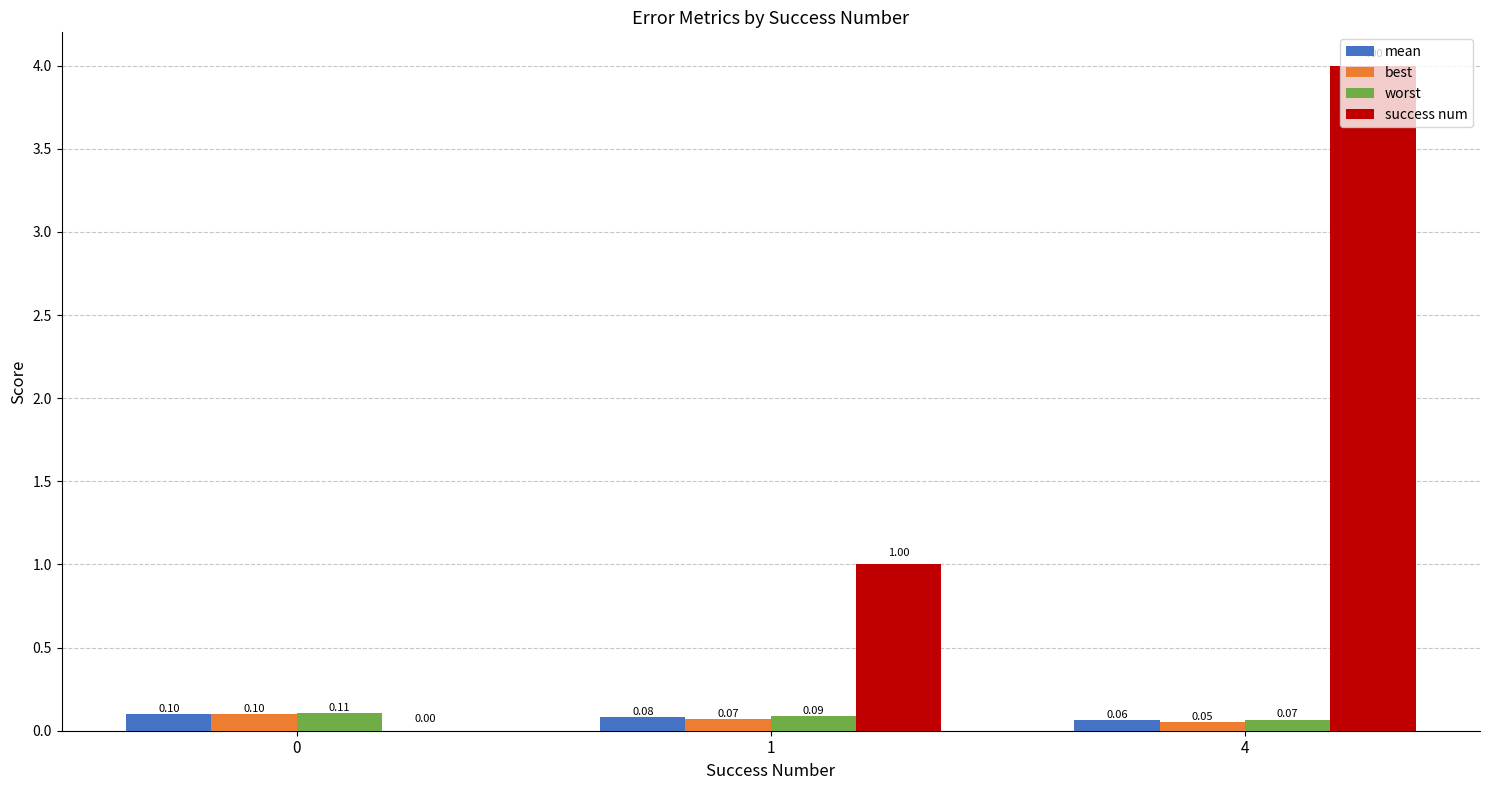

Reading left to right, list all the values displayed in this chart.

mean: 0.1	0.1	0.1
best: 0.1	0.1	0.1
worst: 0.1	0.1	0.1
success num: 0.0	1.0	4.0